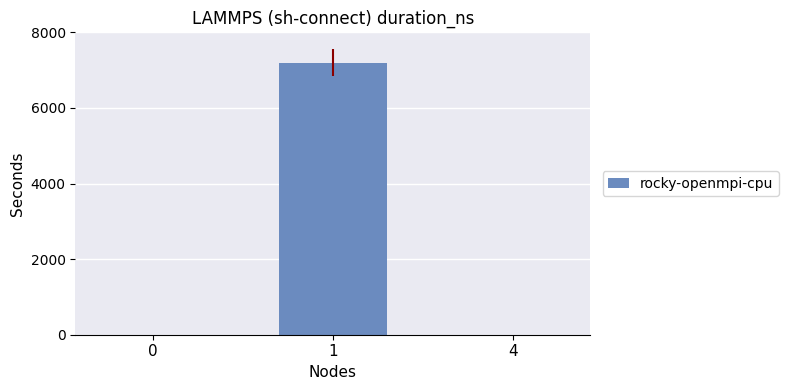

What is the change in value from 1 to 4?

-7200